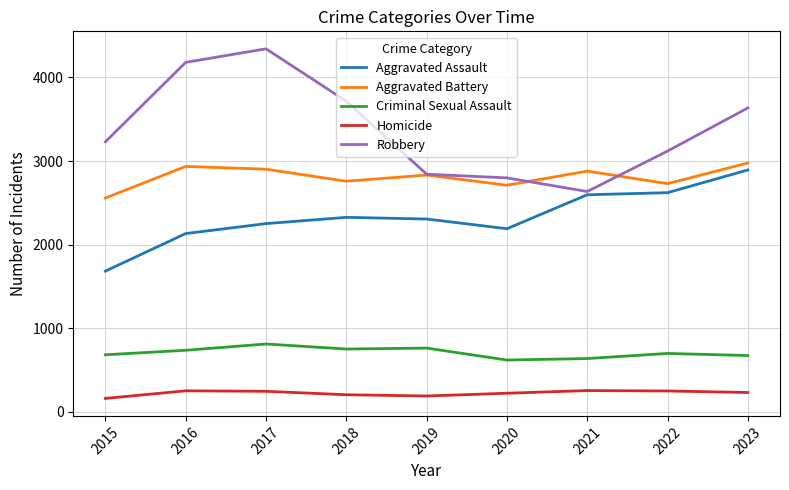

The value of Aggravated Battery at 2022 is 2730. True or false?

True